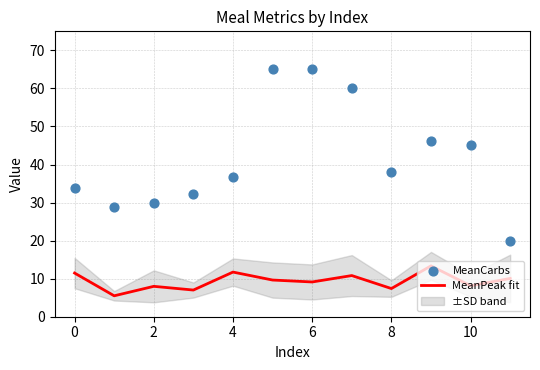

At how many categories does at least one series exceed 54?

3